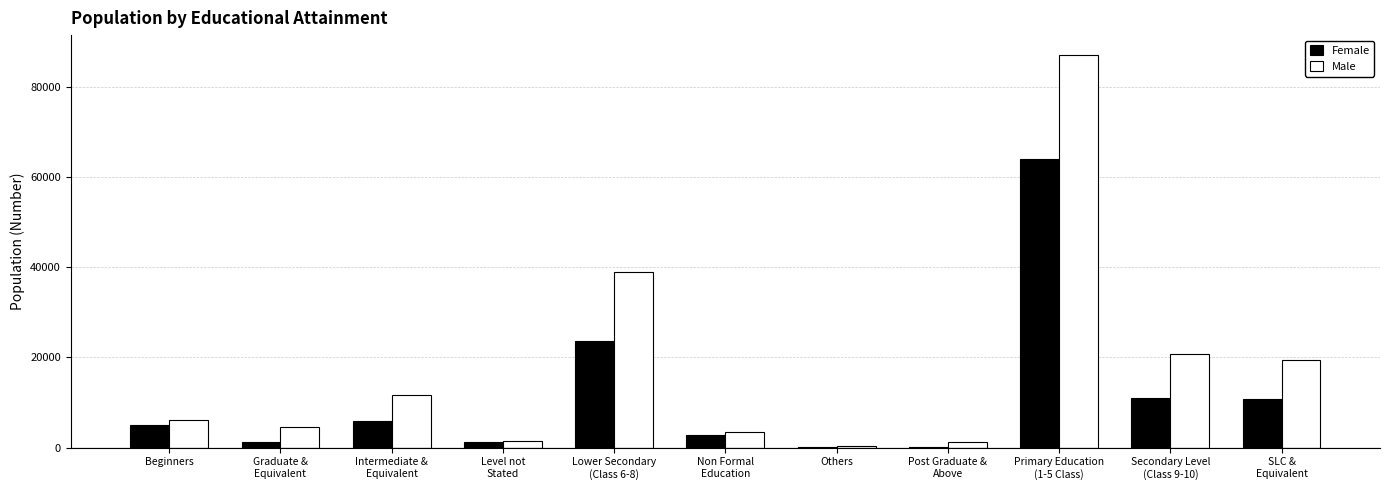

What is the spread (max minus min) of values at Others?

76